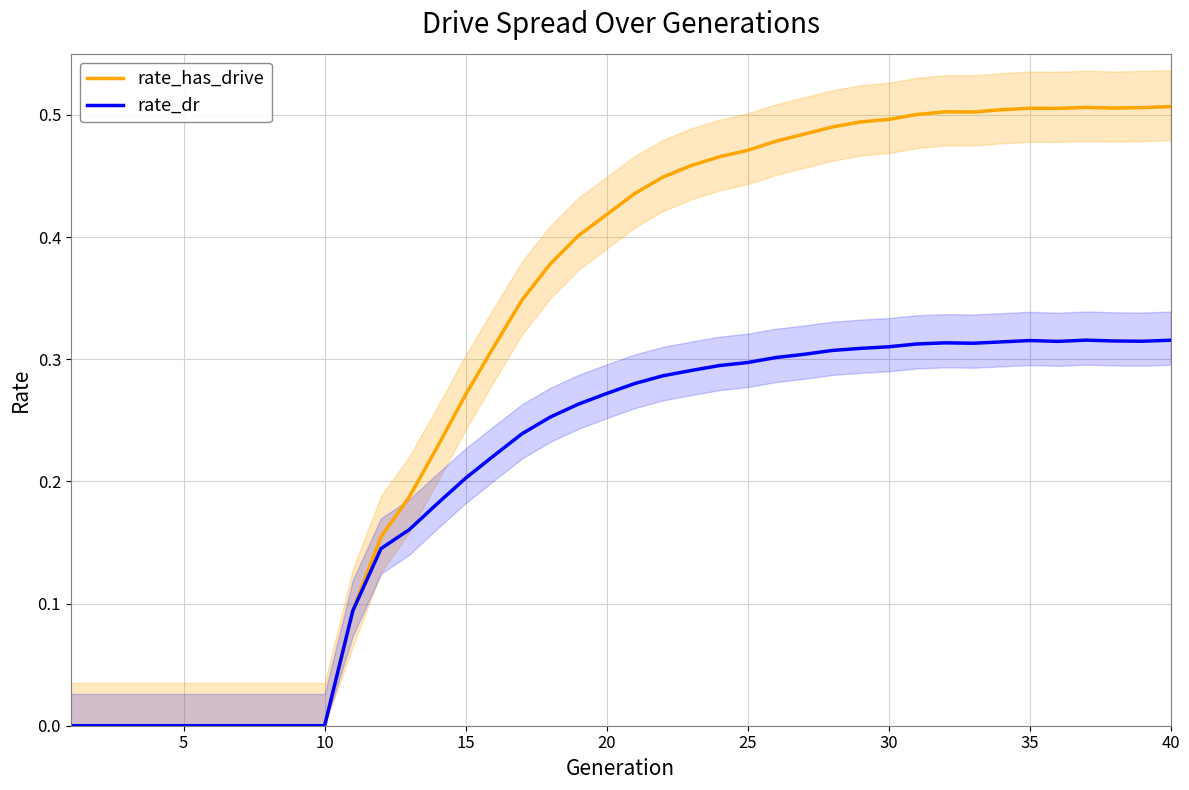

Which series has the largest range (max minus min)?

rate_has_drive